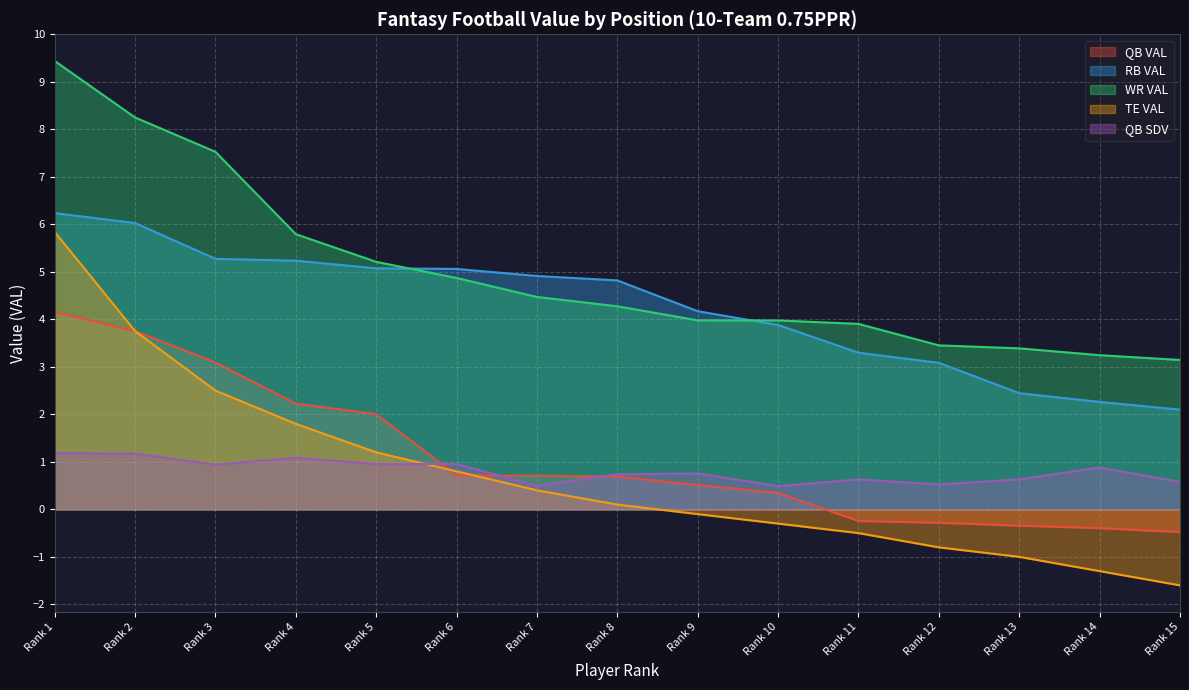

Reading right to left, extract all data points from this chart.

QB VAL: Rank 15=-0.5	Rank 14=-0.4	Rank 13=-0.3	Rank 12=-0.3	Rank 11=-0.2	Rank 10=0.3	Rank 9=0.5	Rank 8=0.7	Rank 7=0.7	Rank 6=0.7	Rank 5=2.0	Rank 4=2.2	Rank 3=3.1	Rank 2=3.8	Rank 1=4.2
RB VAL: Rank 15=2.1	Rank 14=2.3	Rank 13=2.4	Rank 12=3.1	Rank 11=3.3	Rank 10=3.9	Rank 9=4.2	Rank 8=4.8	Rank 7=4.9	Rank 6=5.1	Rank 5=5.1	Rank 4=5.2	Rank 3=5.3	Rank 2=6.0	Rank 1=6.2
WR VAL: Rank 15=3.1	Rank 14=3.2	Rank 13=3.4	Rank 12=3.5	Rank 11=3.9	Rank 10=4.0	Rank 9=4.0	Rank 8=4.3	Rank 7=4.5	Rank 6=4.9	Rank 5=5.2	Rank 4=5.8	Rank 3=7.5	Rank 2=8.2	Rank 1=9.4
TE VAL: Rank 15=-1.6	Rank 14=-1.3	Rank 13=-1.0	Rank 12=-0.8	Rank 11=-0.5	Rank 10=-0.3	Rank 9=-0.1	Rank 8=0.1	Rank 7=0.4	Rank 6=0.8	Rank 5=1.2	Rank 4=1.8	Rank 3=2.5	Rank 2=3.8	Rank 1=5.8
QB SDV: Rank 15=0.6	Rank 14=0.9	Rank 13=0.6	Rank 12=0.5	Rank 11=0.6	Rank 10=0.5	Rank 9=0.8	Rank 8=0.7	Rank 7=0.5	Rank 6=1.0	Rank 5=1.0	Rank 4=1.1	Rank 3=0.9	Rank 2=1.2	Rank 1=1.2